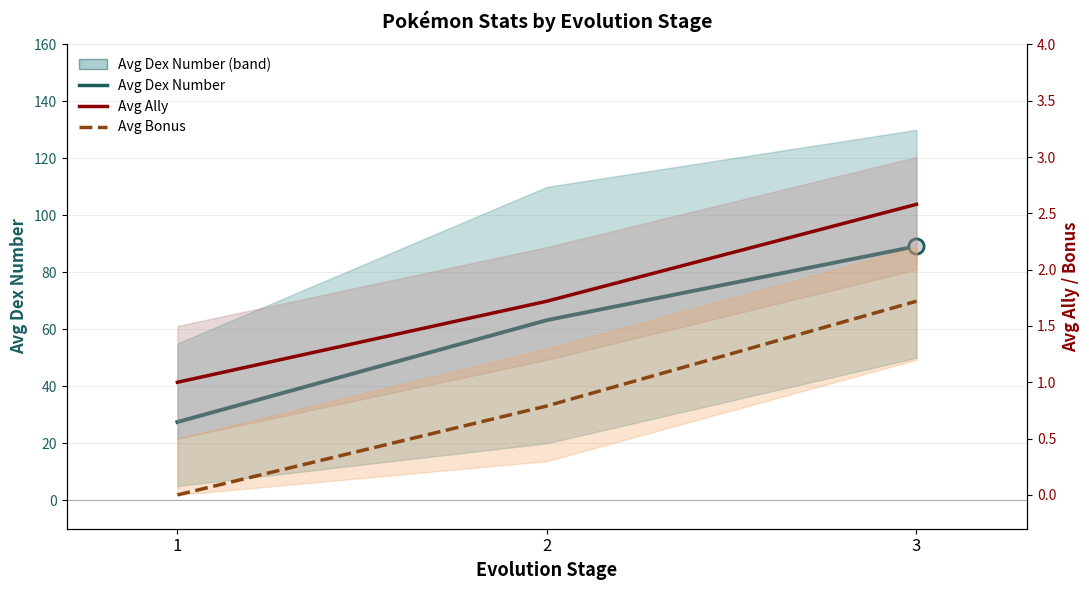

What are all the series names shown in the legend?

Avg Dex Number, Avg Ally, Avg Bonus